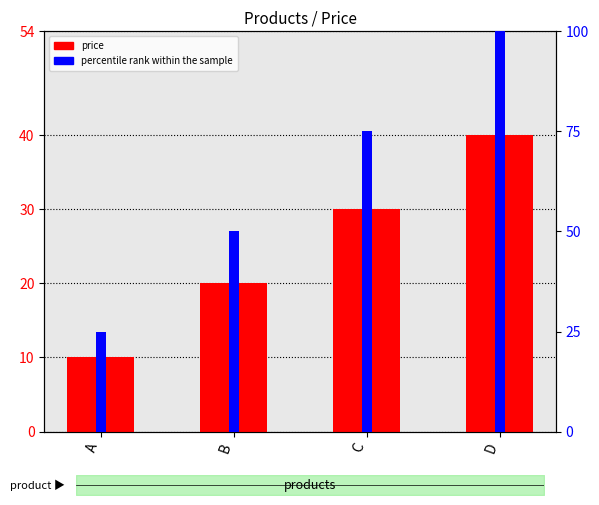

Reading left to right, extract all data points from this chart.

price: 10	20	30	40
percentile rank within the sample: 25	50	75	100